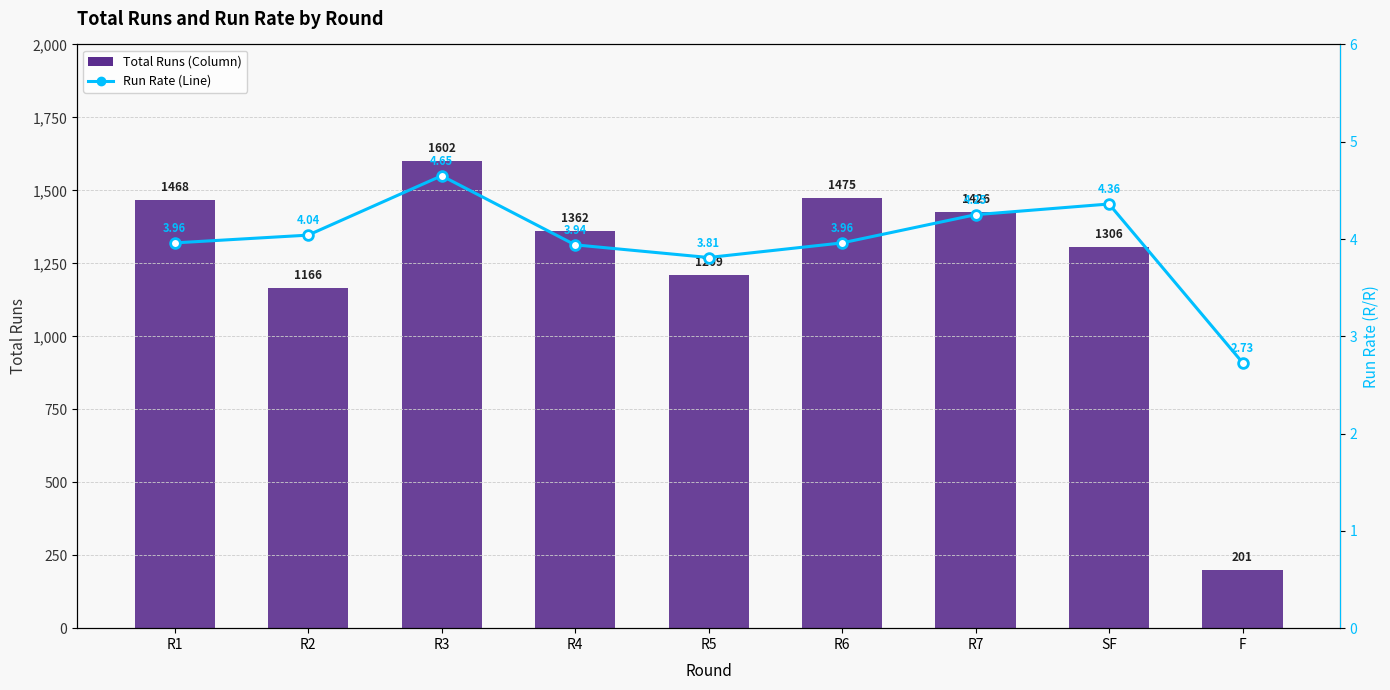

Between R1 and R4, which is larger?

R1